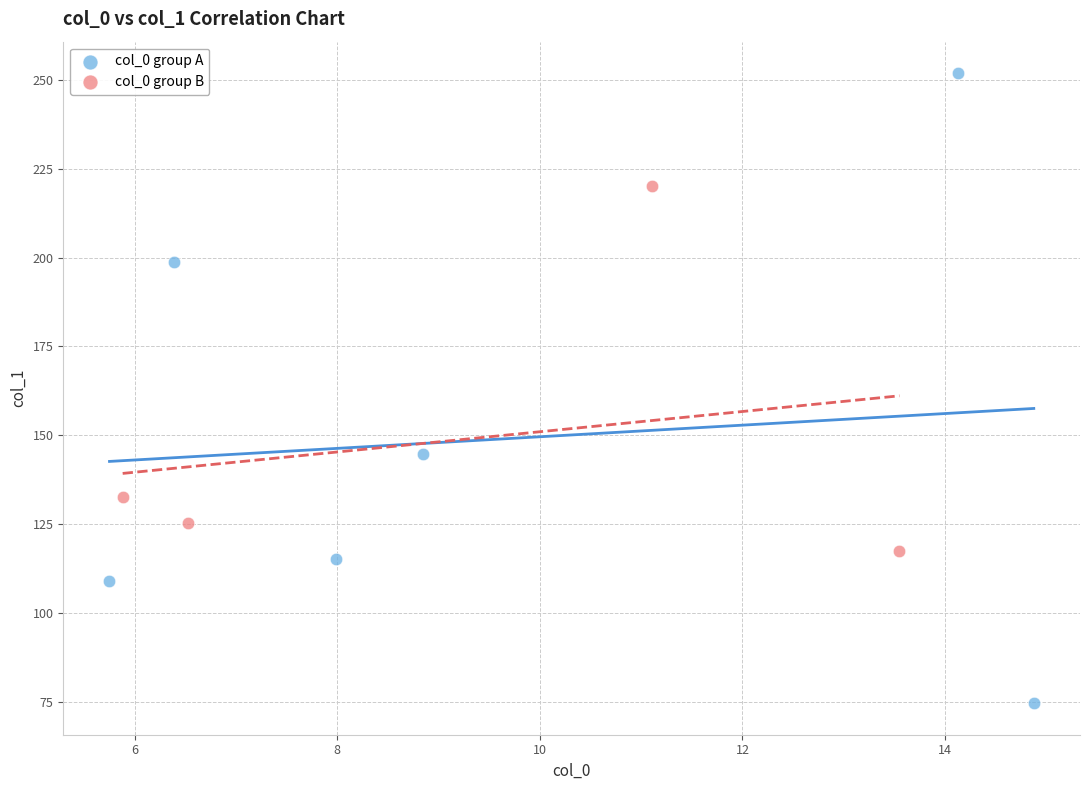

Which series has the widest spread of Y values?

col_0 group A